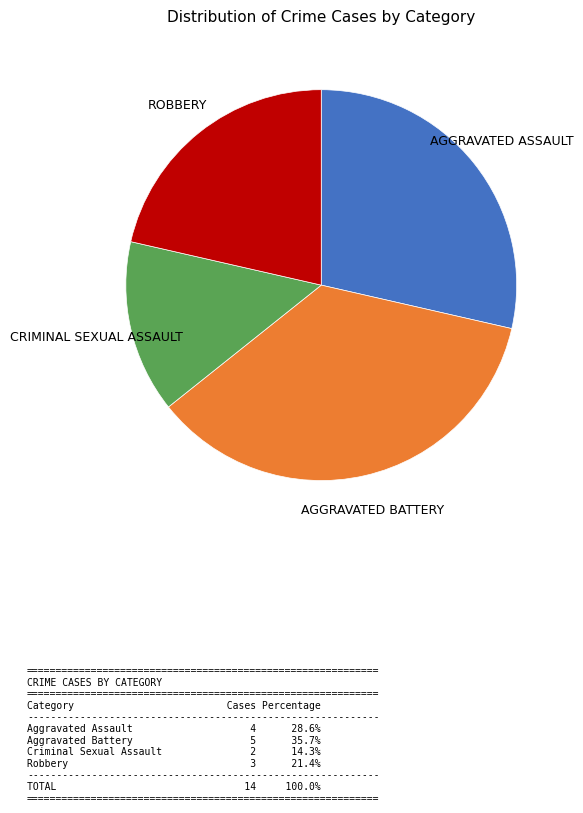

Is there a majority slice in this chart?

No